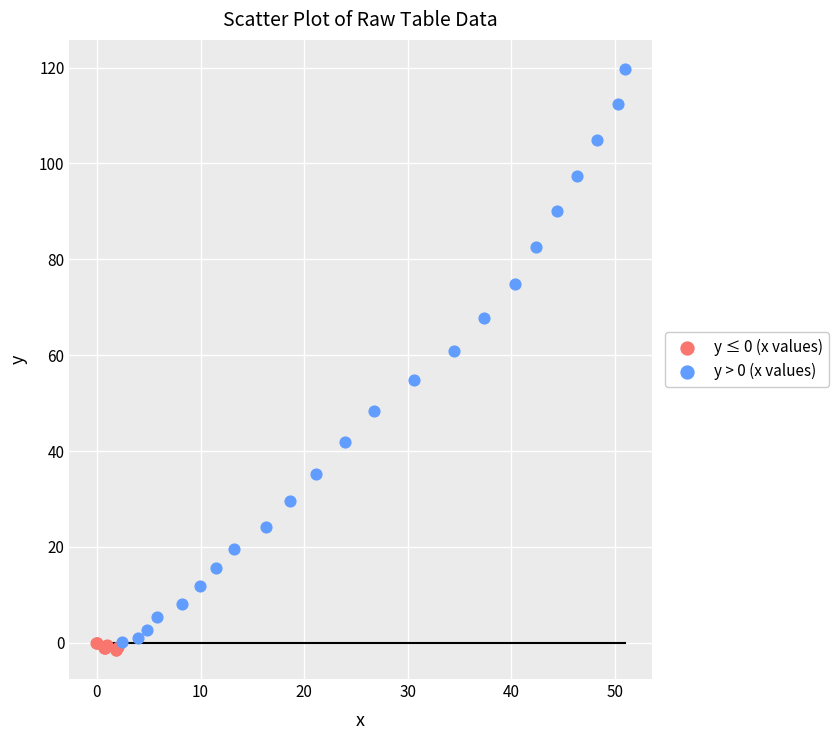

Which series contains the highest Y value?

y > 0 (x values)